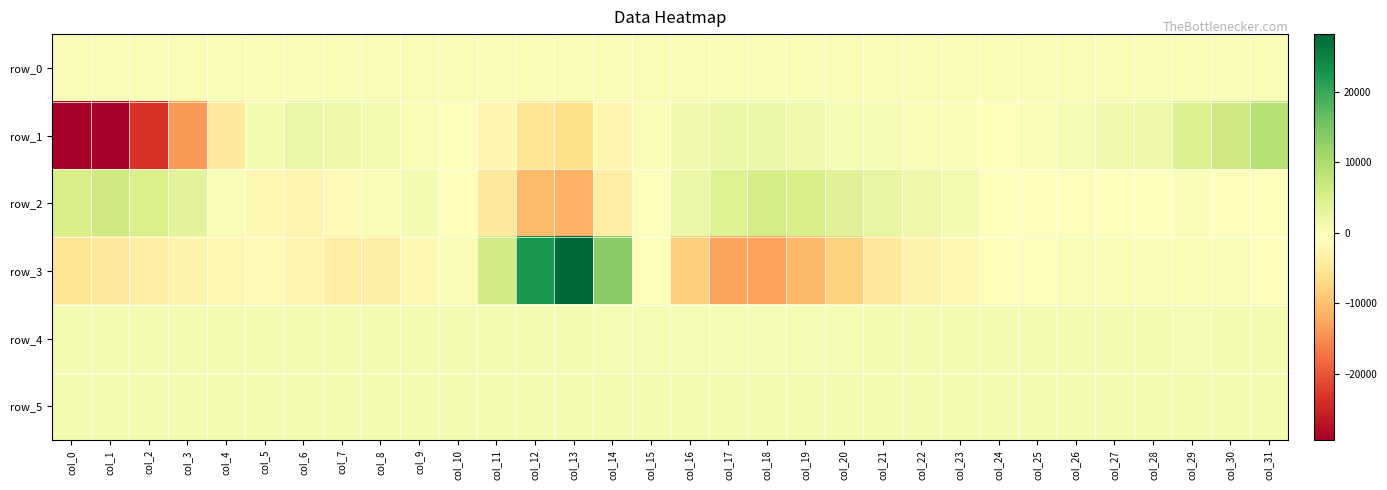

Rank the series by their maximum value, from highest to lowest.

row_3, row_1, row_2, row_5, row_4, row_0